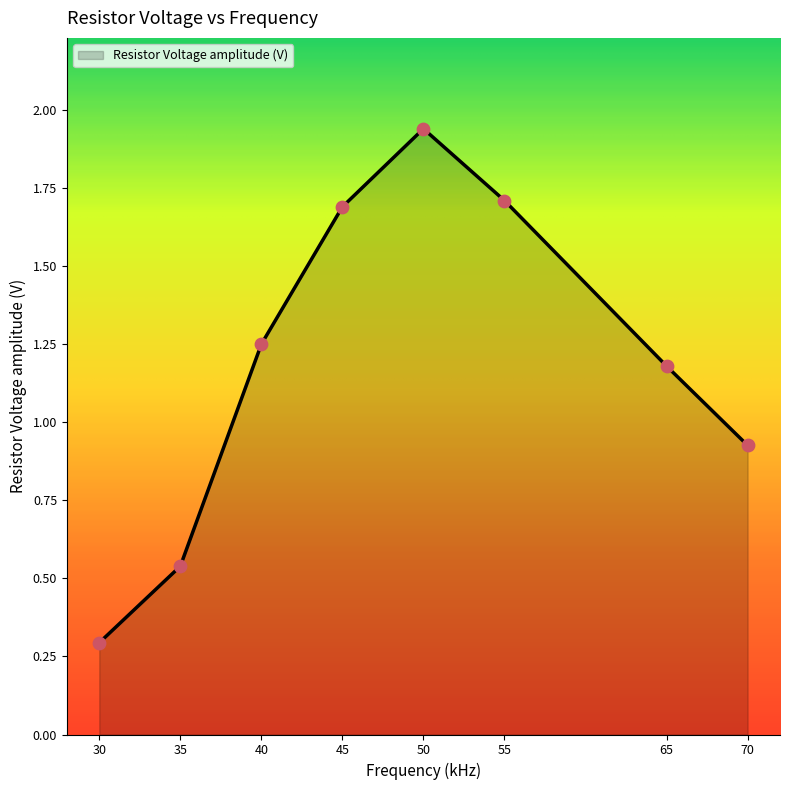

What is the change in value from 30 to 70?

+0.6